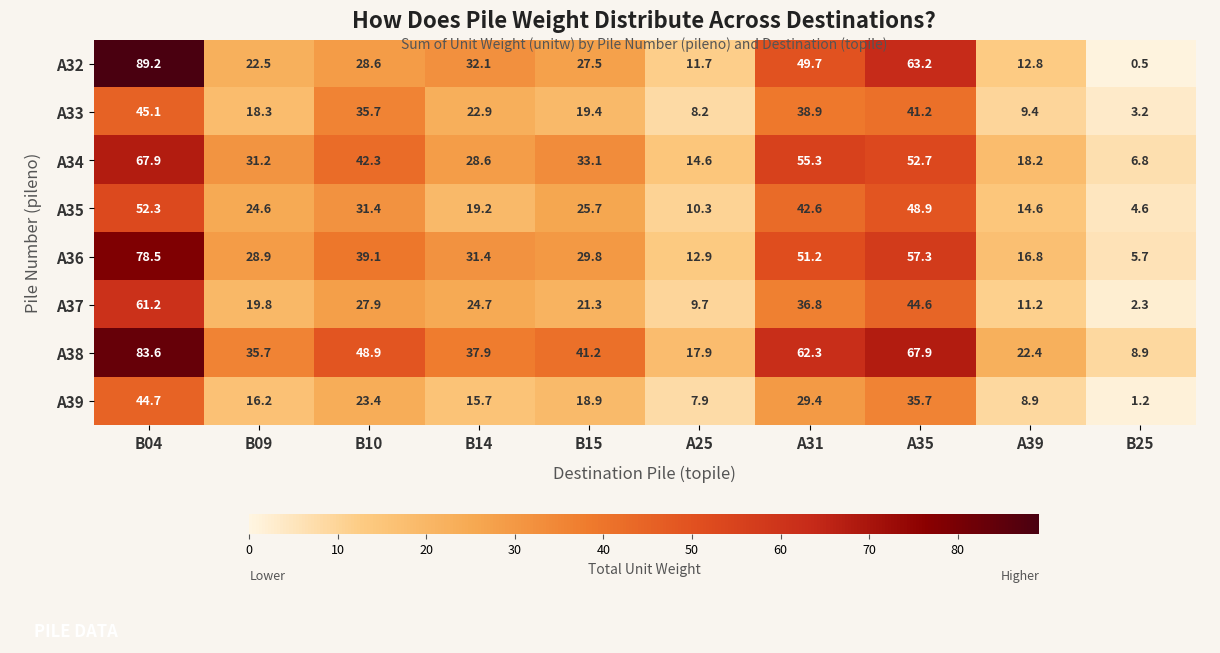

What is the sum of the A37 values at A35 and B10?

72.5